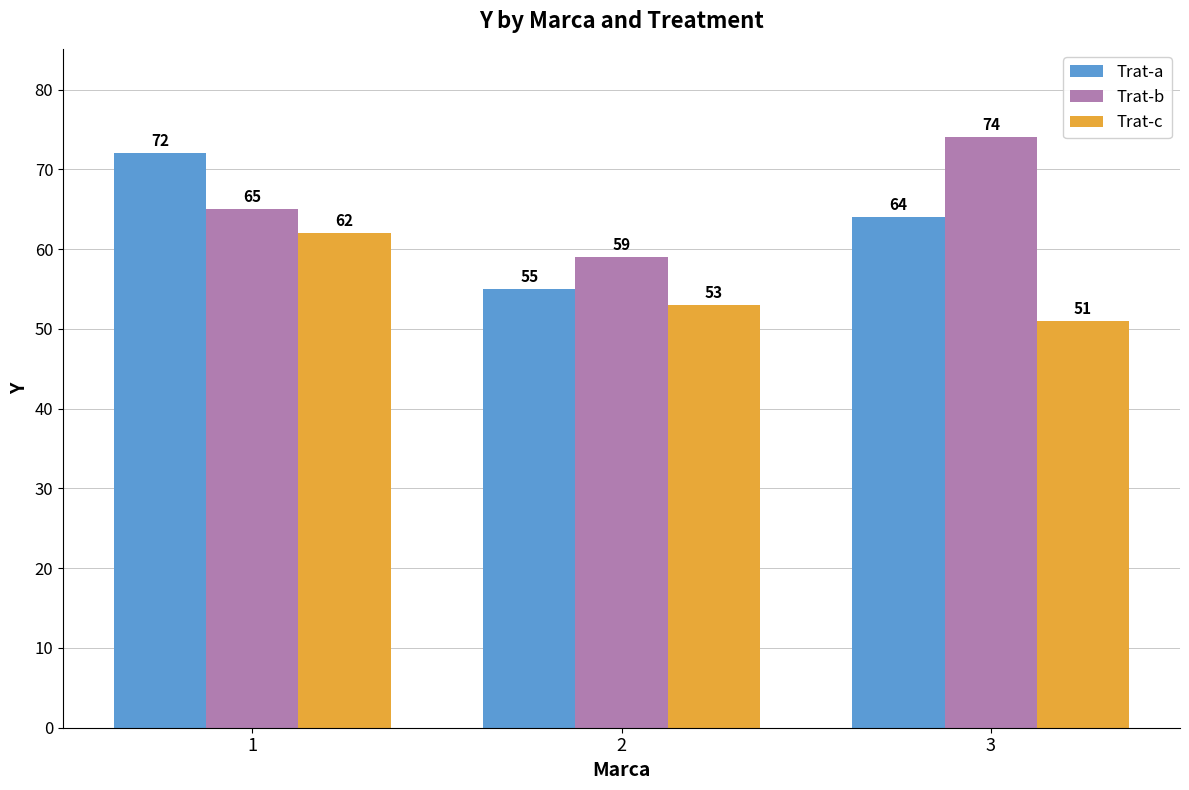

How many values in the Trat-b series are below 65?

1